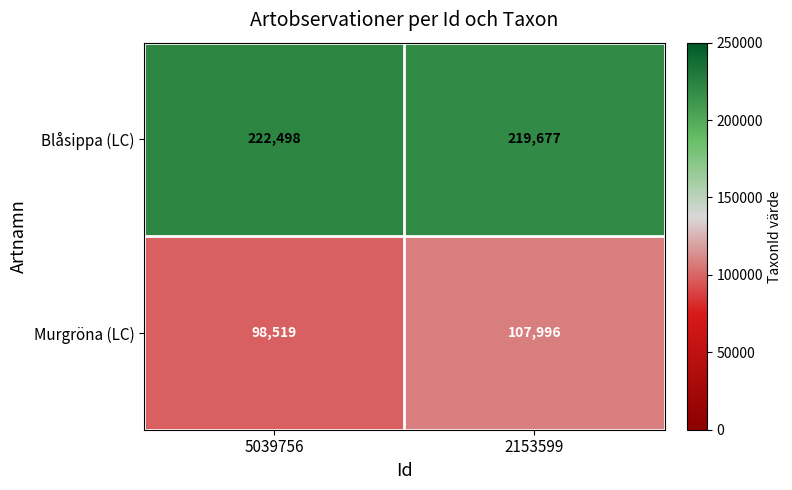

At which category is the sum across all series the highest?

2153599